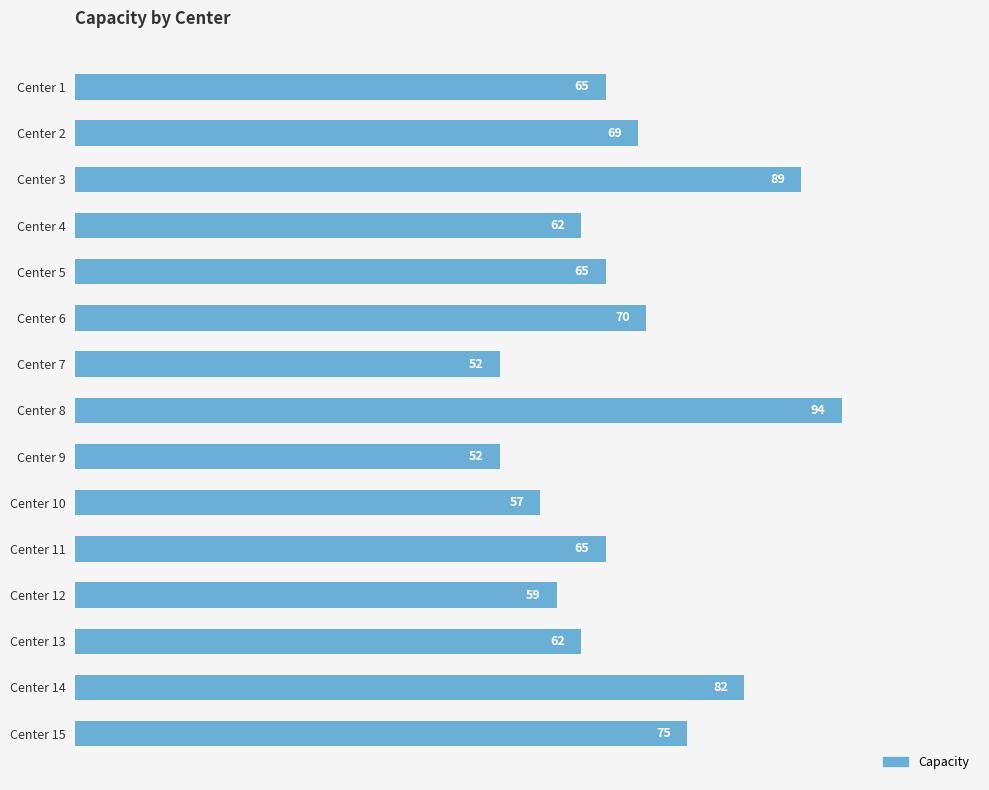

Count the number of data series in this chart.

1